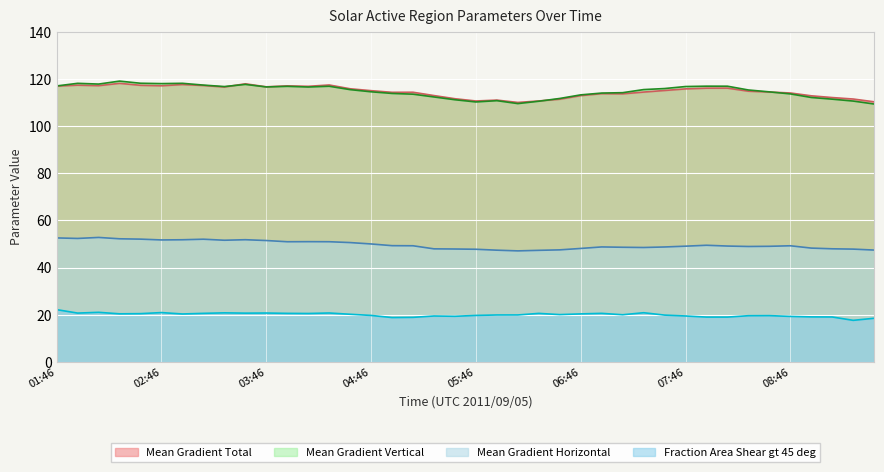

Between which two adjacent categories do Mean Gradient Total and Mean Gradient Vertical first intersect?

03:22 and 03:34